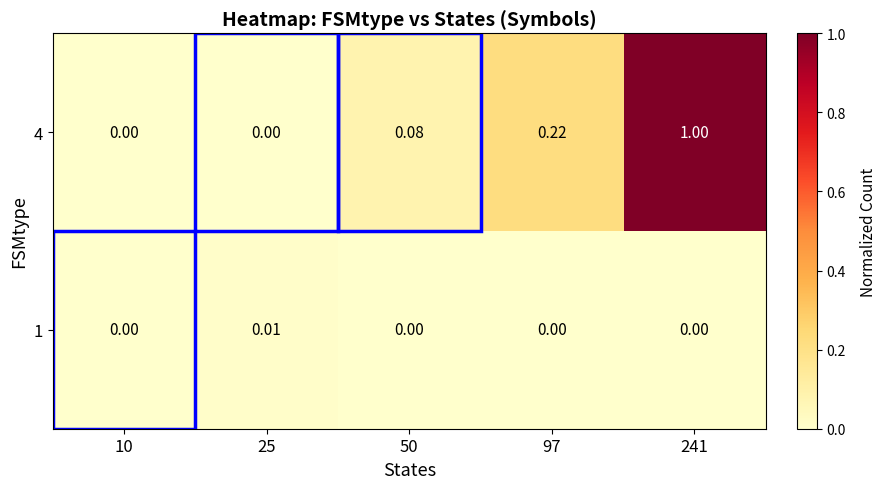

Is the value of 4 at 241 greater than the value of 1 at 10?

Yes